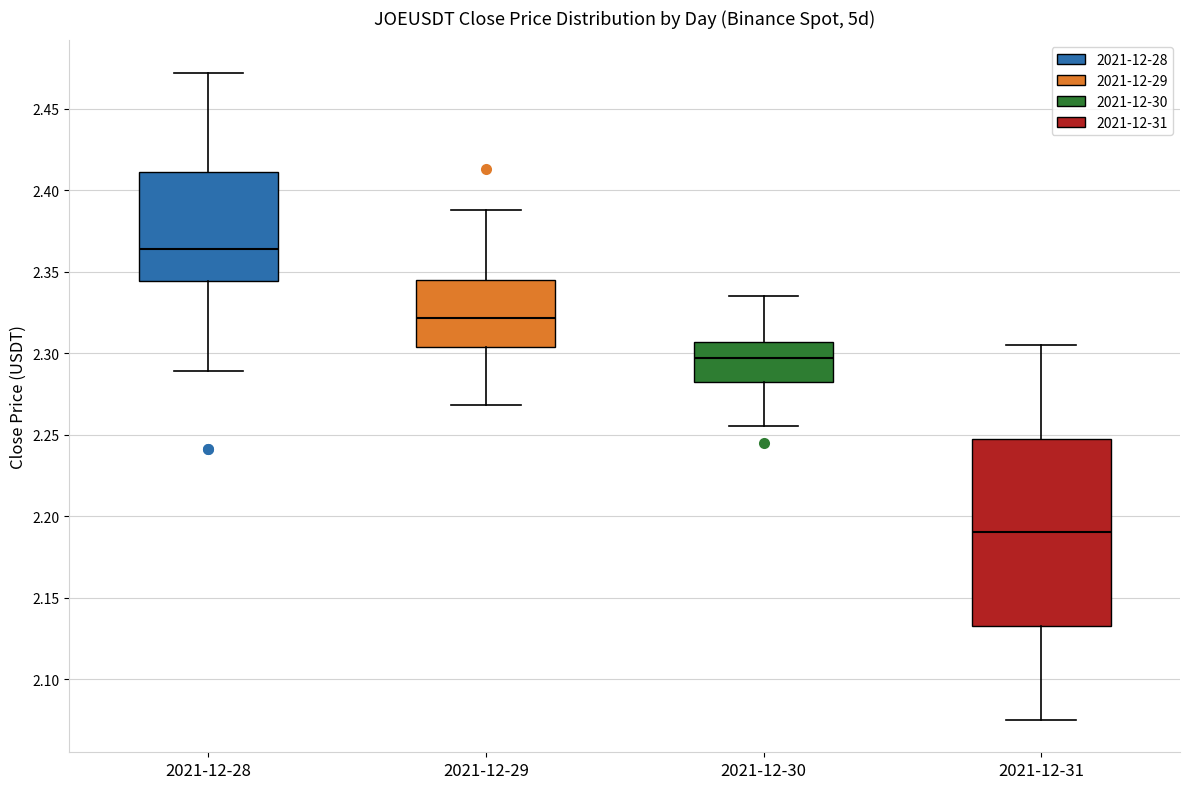

Reading left to right, read every box against the y-axis: the position of its median line, the range the box covers, and the ends of its whiskers. The values are not printed on the chart, so give them approximately, as read against the axis.

2021-12-28: median 2.365, box 2.345 to 2.410, whiskers 2.290 to 2.470
2021-12-29: median 2.320, box 2.305 to 2.345, whiskers 2.270 to 2.390
2021-12-30: median 2.295, box 2.285 to 2.305, whiskers 2.255 to 2.335
2021-12-31: median 2.190, box 2.135 to 2.250, whiskers 2.075 to 2.305